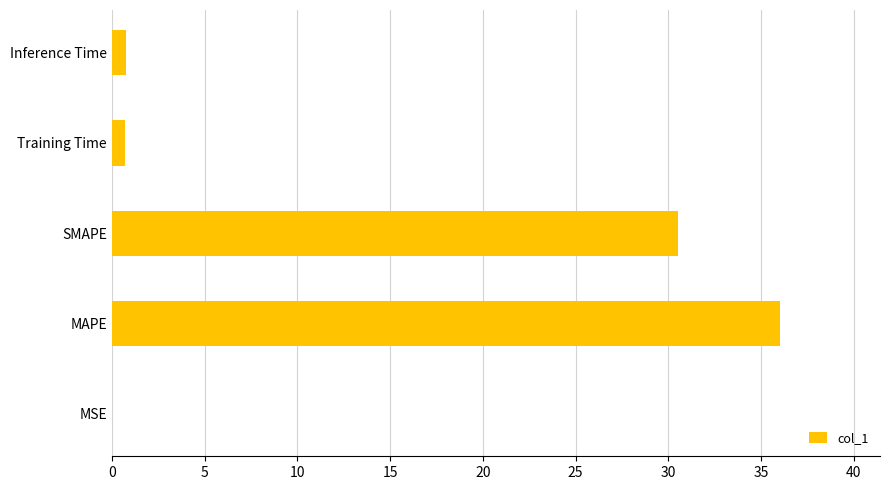

Where is the data nearest to the value 18?

SMAPE